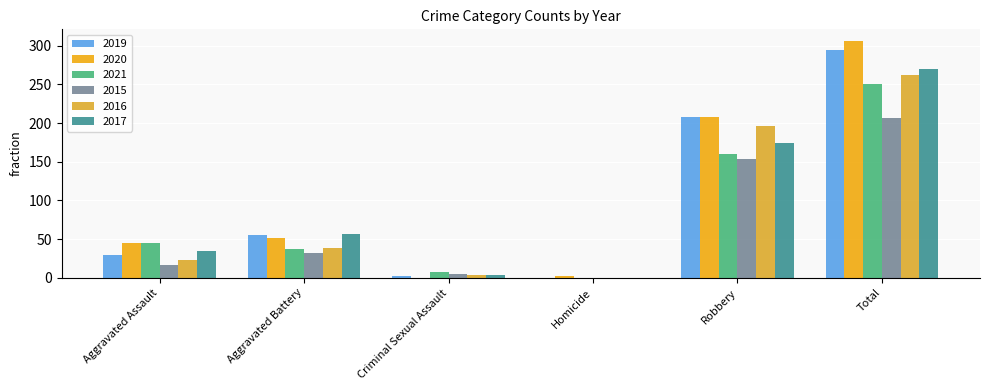

What is the average value of the 2017 series?

90